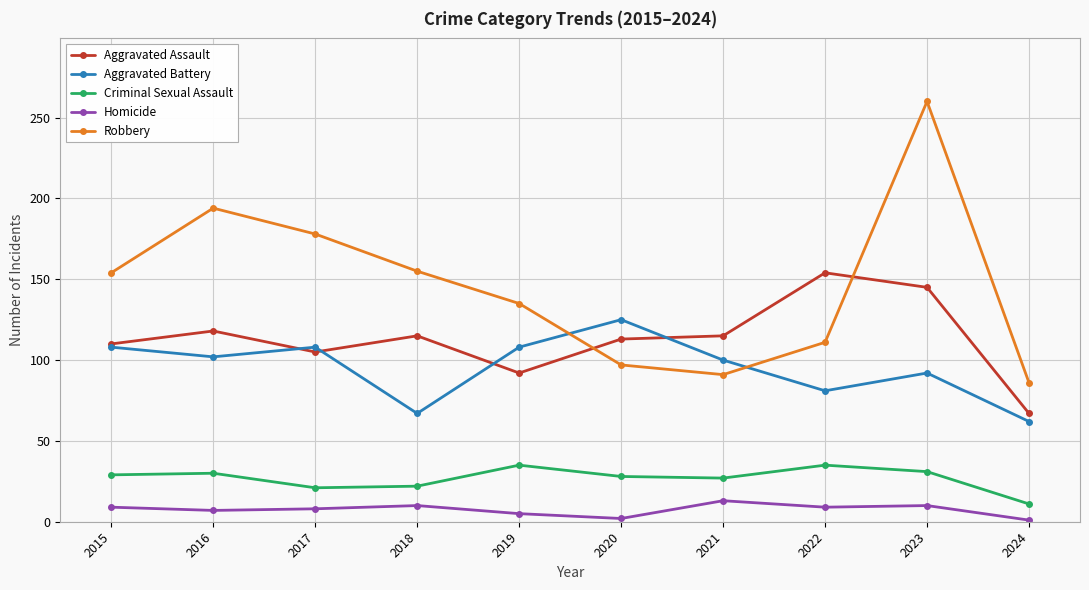

Rank the series by their maximum value, from highest to lowest.

Robbery, Aggravated Assault, Aggravated Battery, Criminal Sexual Assault, Homicide